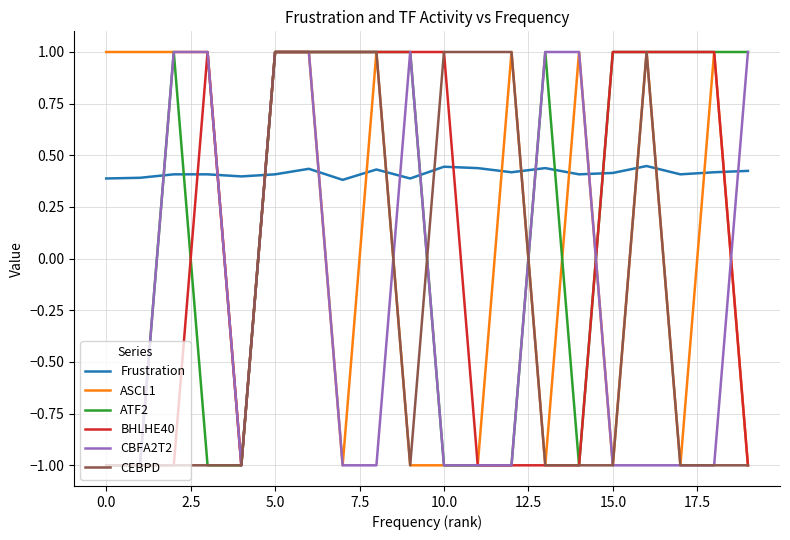

Which series ends up on top after the final intersection of BHLHE40 and Frustration?

Frustration